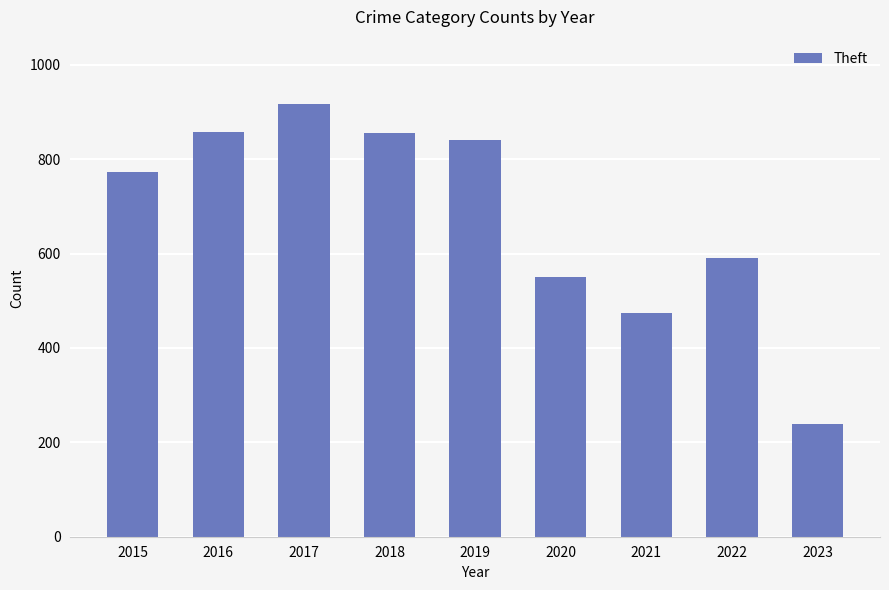

What is the difference between the maximum and minimum values?

678